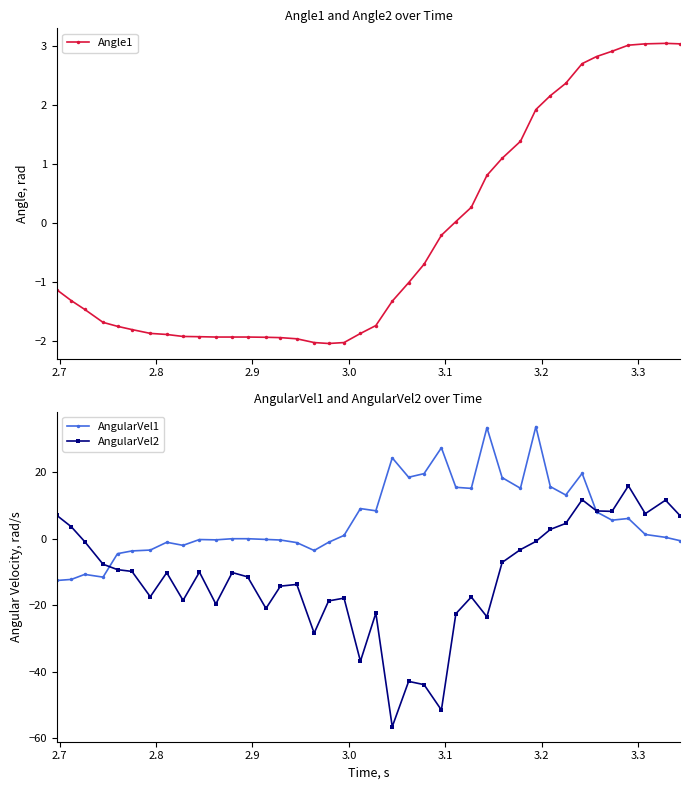

What is the value of the Angle1 point at the 10th from the left?

-1.9